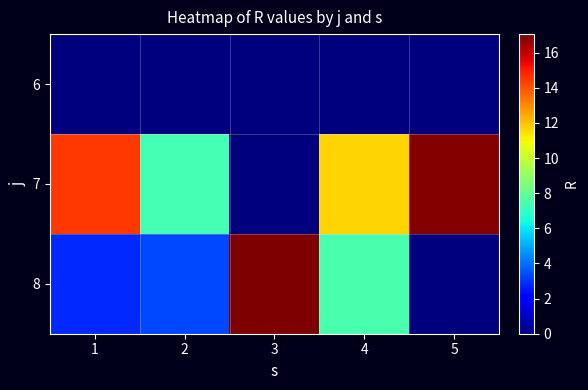

What is the total value across all series at 3?

17.1